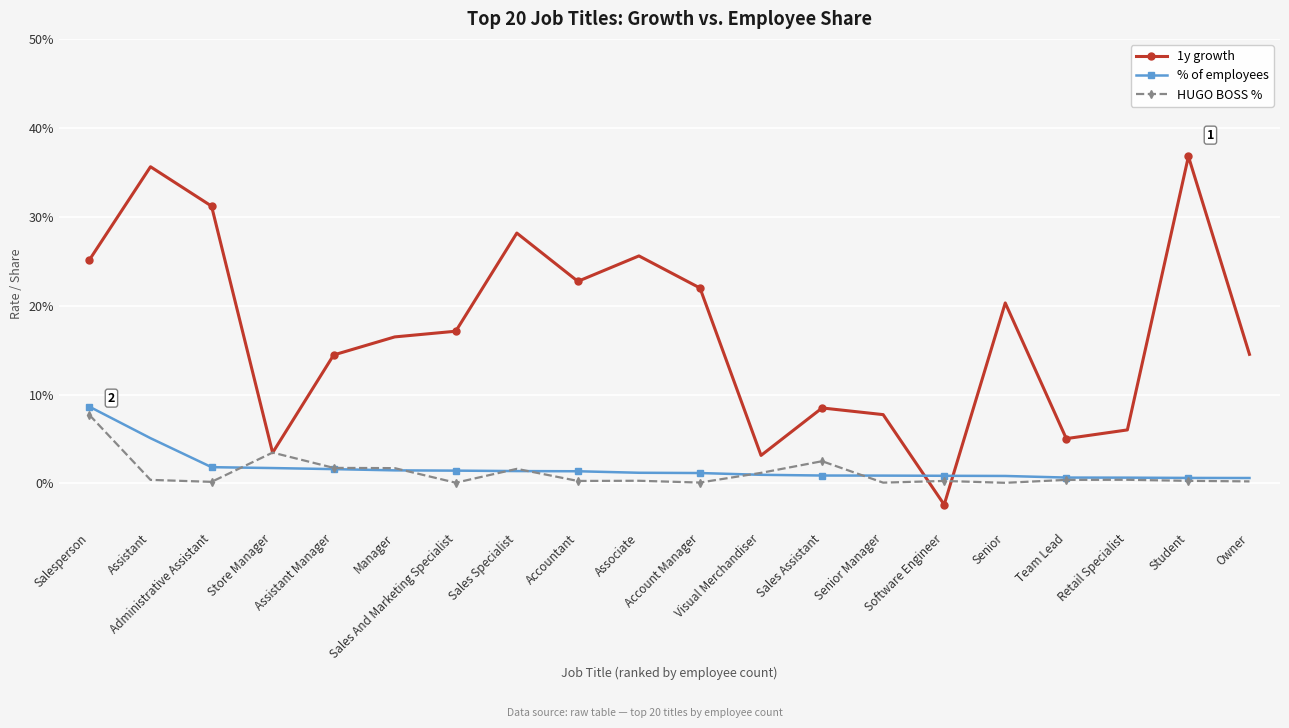

What are all the series names shown in the legend?

1y growth, % of employees, HUGO BOSS %